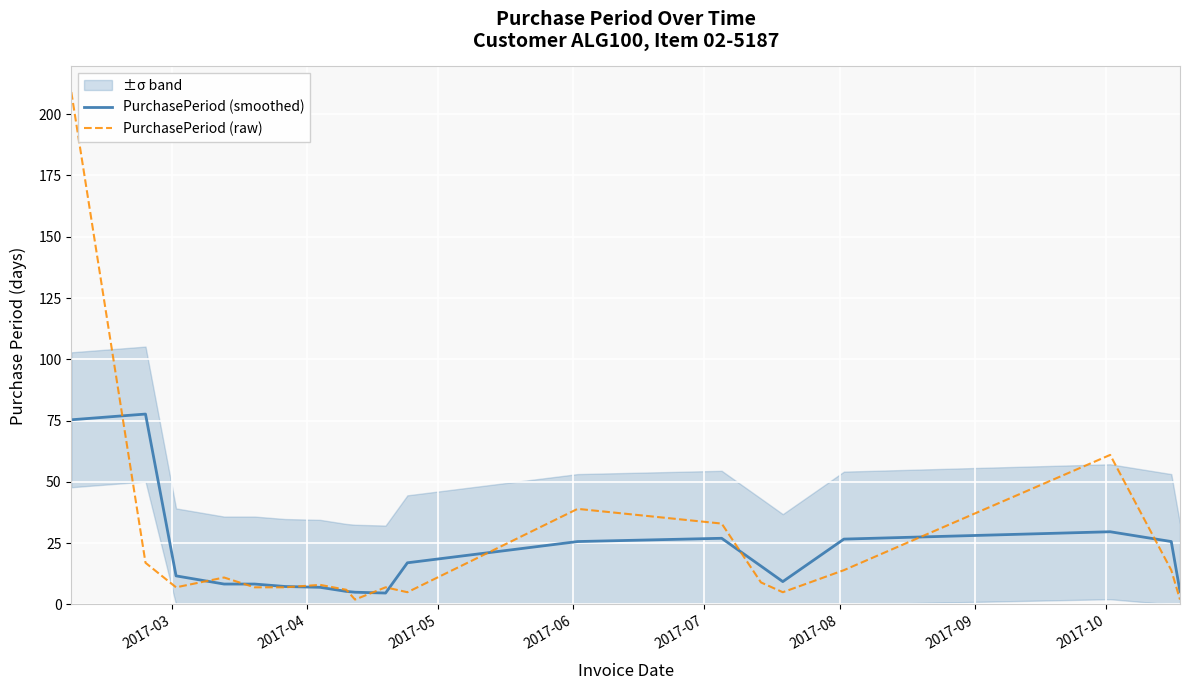

Which series has the largest range (max minus min)?

PurchasePeriod (raw)